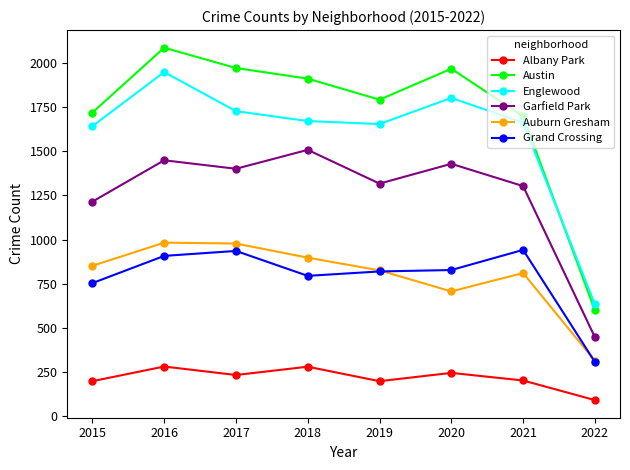

The value of Auburn Gresham at 2018 is 1419. True or false?

False